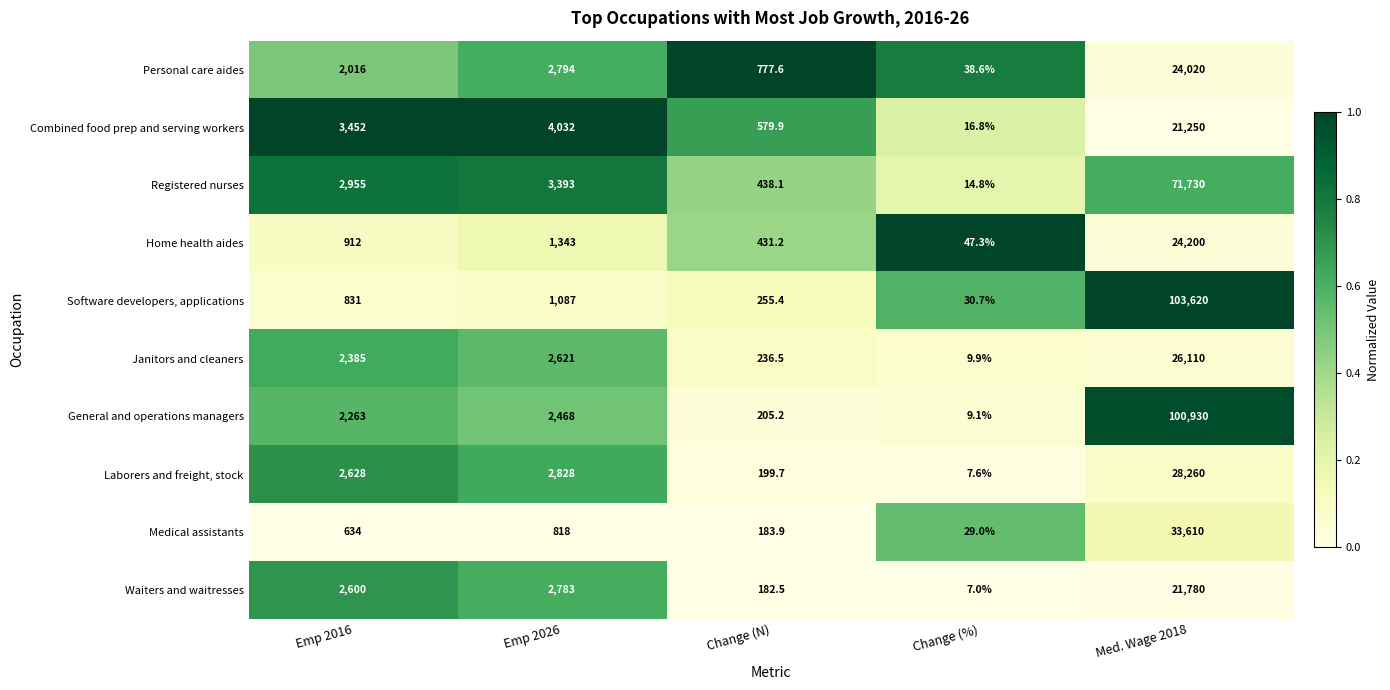

The Home health aides series shows 72.0 at Change (%). True or false?

False